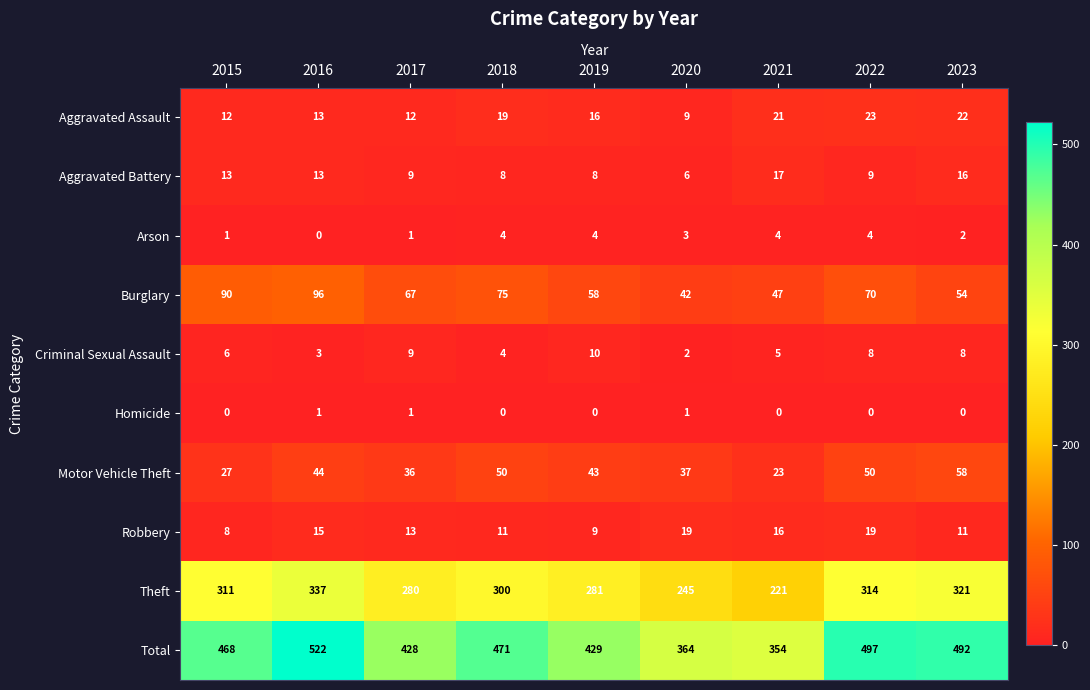

The value of Criminal Sexual Assault at 2016 is 5. True or false?

False